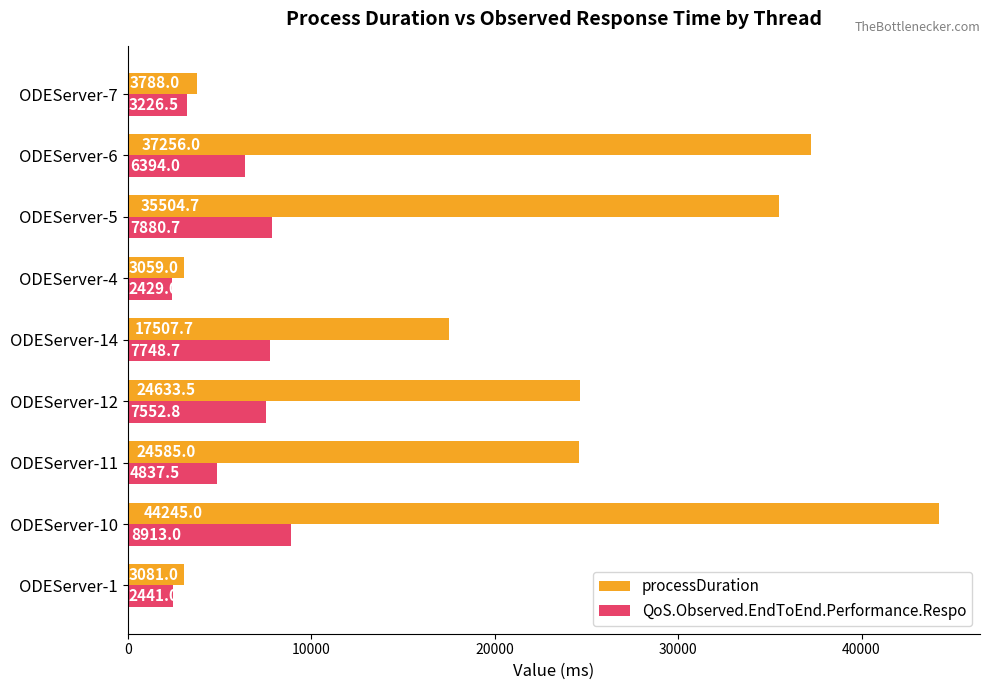

Between ODEServer-14 and ODEServer-7, which series saw the biggest shift?

processDuration